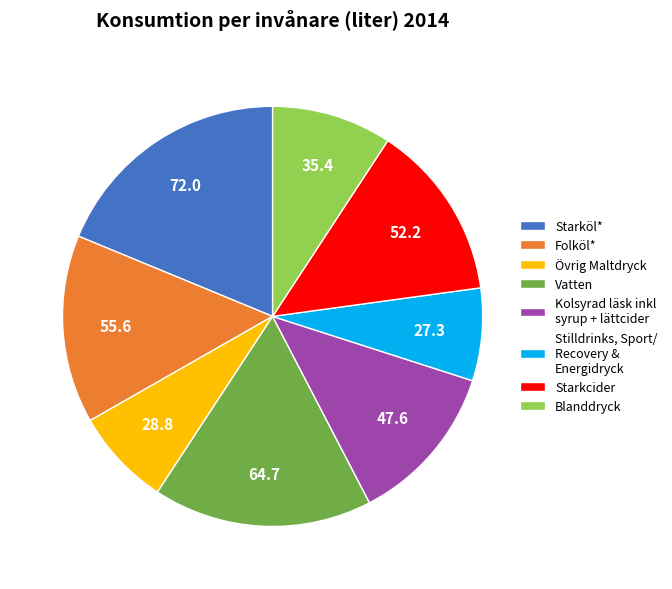

True or false: Vatten accounts for 17% of the total.

True